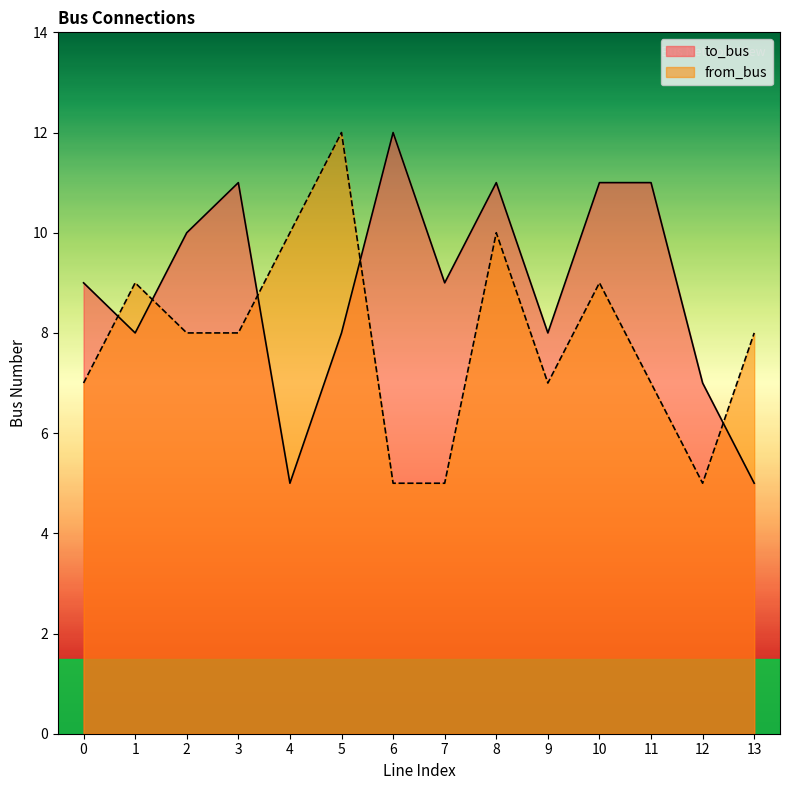

What are all the series names shown in the legend?

to_bus, from_bus